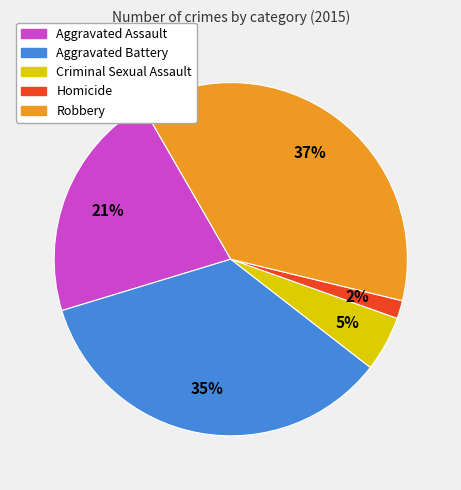

Is it true that Criminal Sexual Assault is 16% of the pie?

False